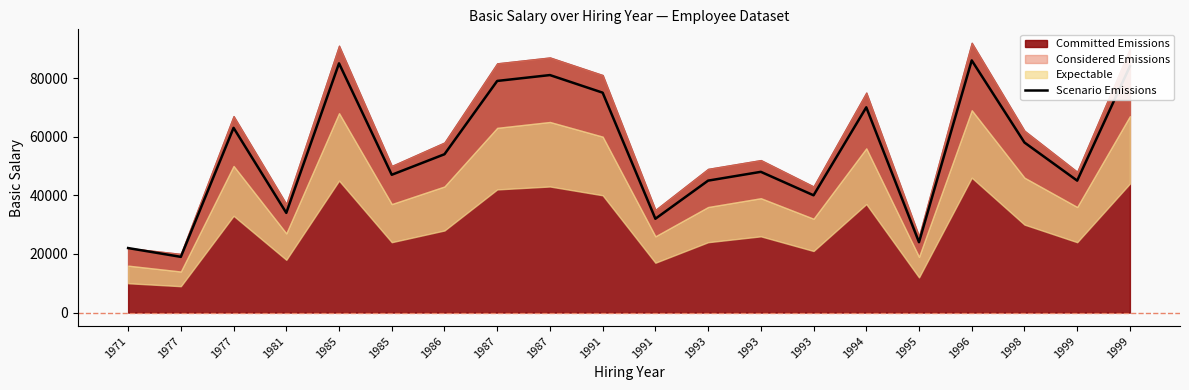

Rank the categories by value from highest to lowest.

1996, 1985, 1999, 1987, 1987, 1991, 1994, 1977, 1998, 1986, 1993, 1985, 1993, 1999, 1993, 1981, 1991, 1995, 1971, 1977